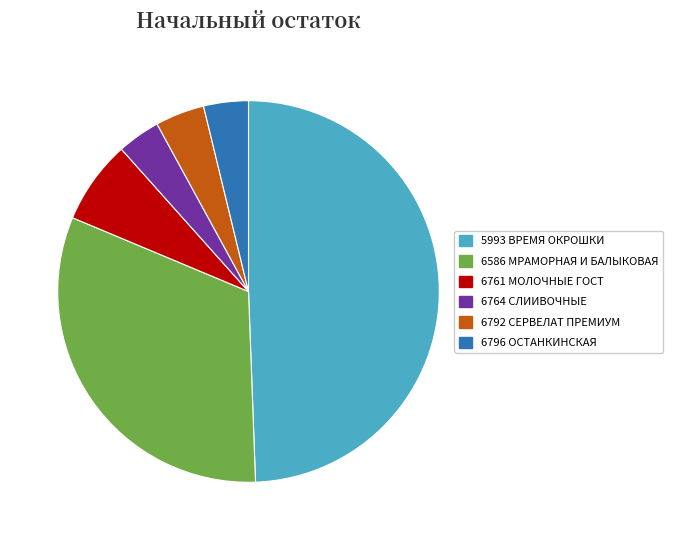

Combined, do 6761 МОЛОЧНЫЕ ГОСТ and 6796 ОСТАНКИНСКАЯ account for over 50%?

No